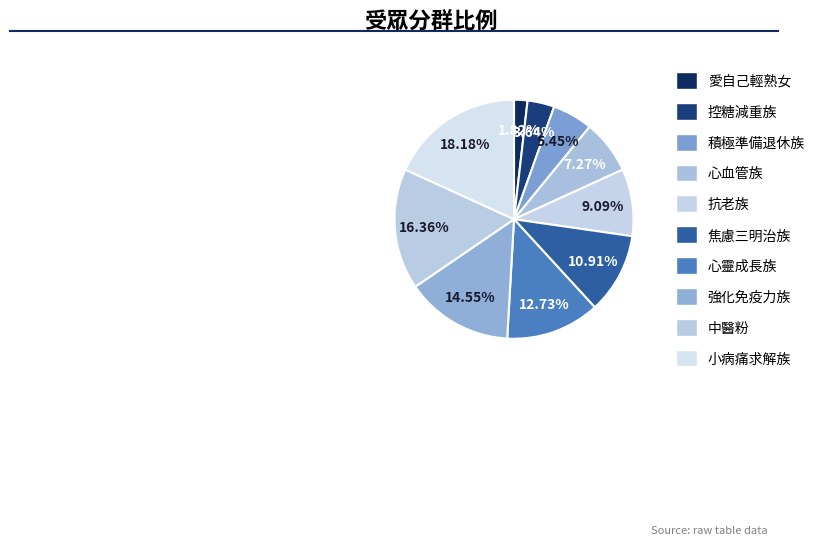

Count the number of slices in the pie.

10